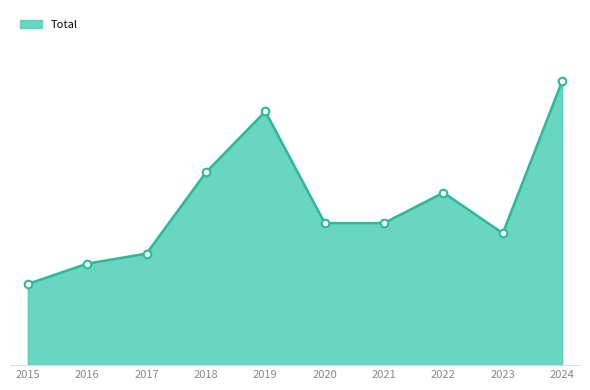

Does the chart have visible grid lines?

No